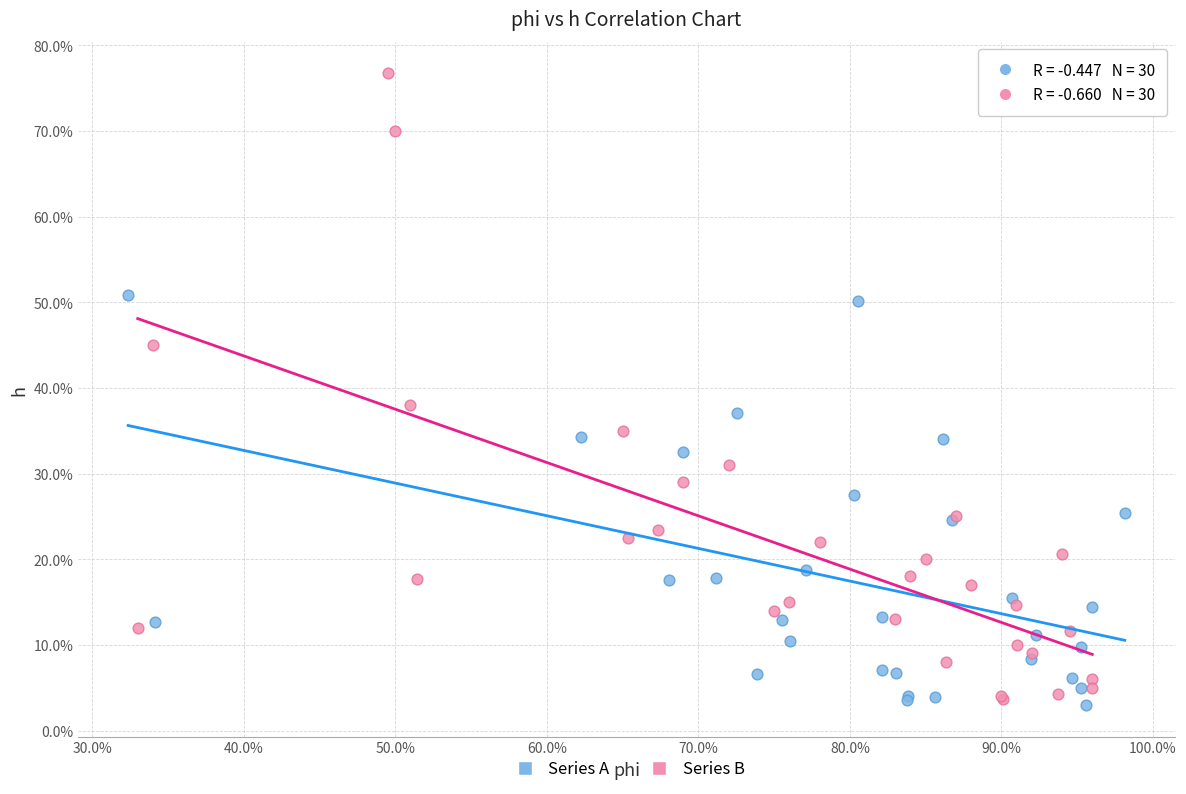

Which series reaches the maximum Y coordinate?

Series B